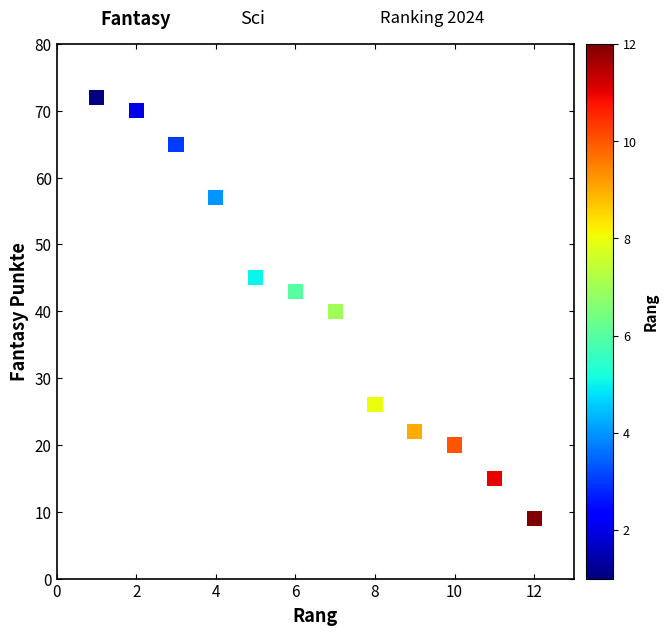

What is the range of Y values (max minus min)?

63